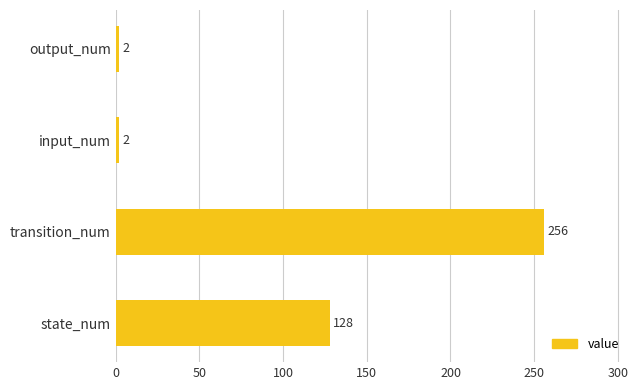

What is the minimum value shown in the chart?

2